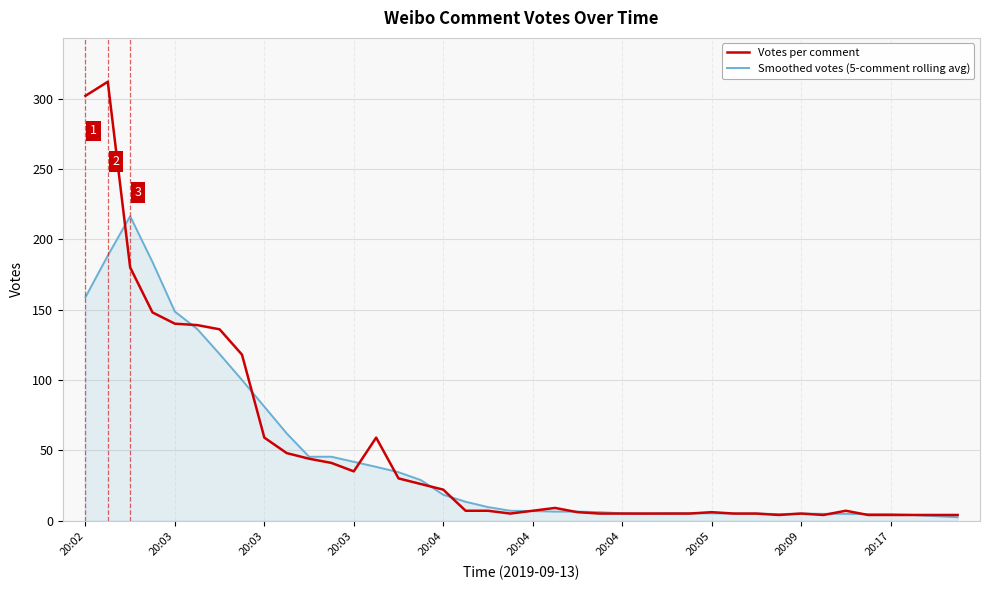

Rank the series by their maximum value, from lowest to highest.

Smoothed votes (5-comment rolling avg), Votes per comment